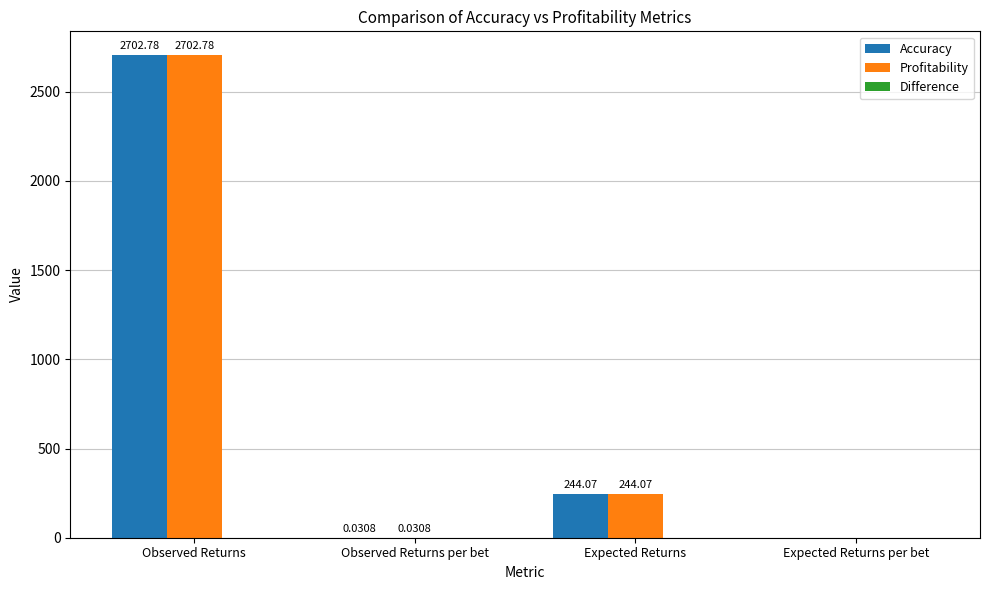

What is the sum of all Accuracy values?

2946.9